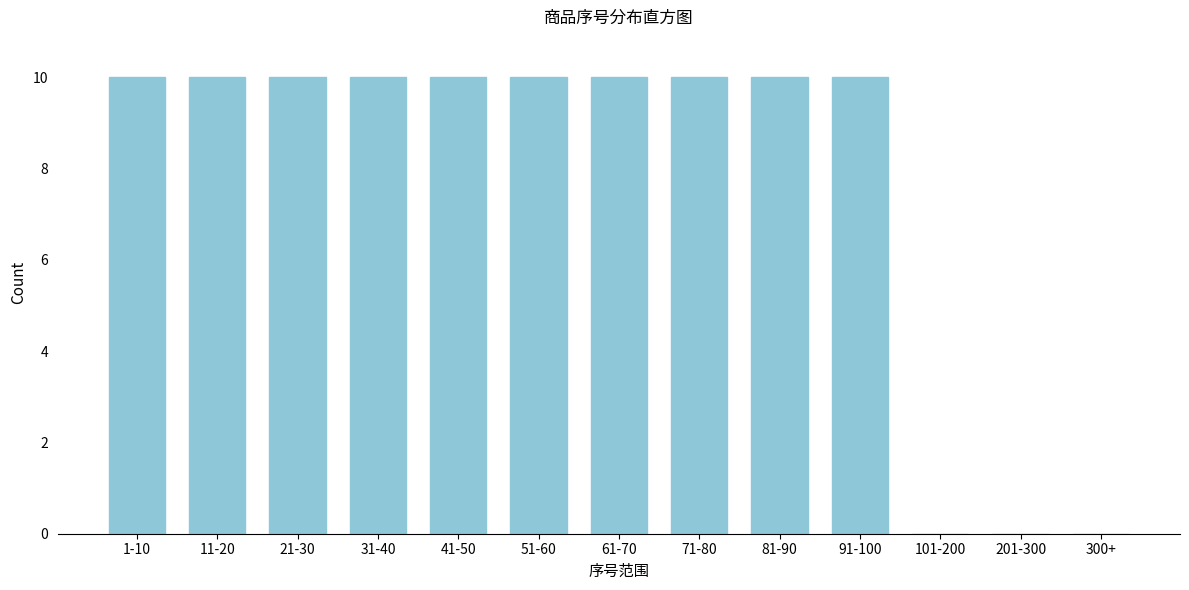

Reading left to right, what are all the values shown in this chart?

1-10=10	11-20=10	21-30=10	31-40=10	41-50=10	51-60=10	61-70=10	71-80=10	81-90=10	91-100=10	101-200=0	201-300=0	300+=0